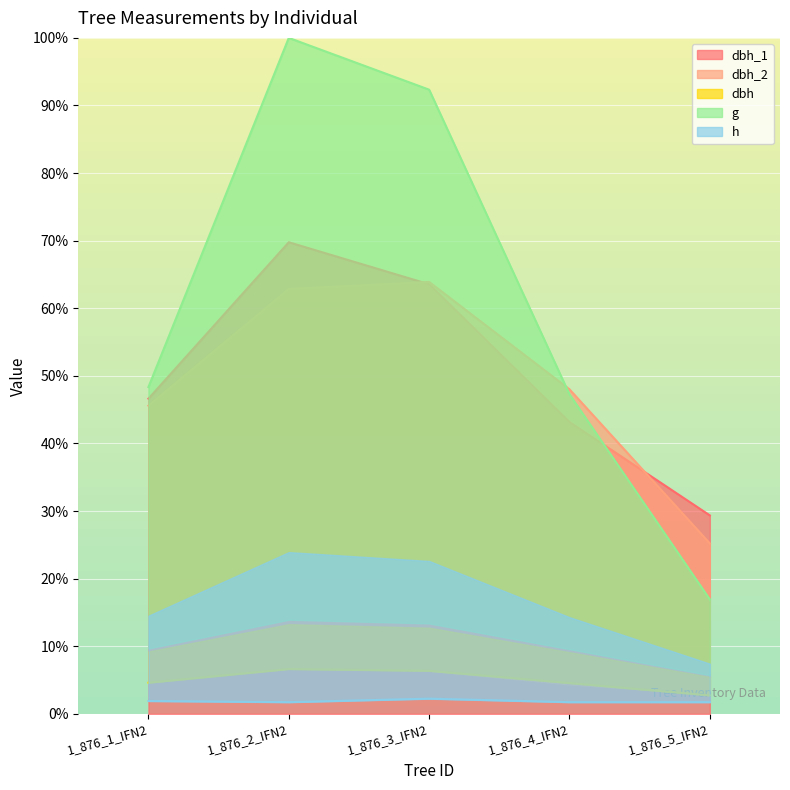

Is it true that dbh_2 equals 28.5 at 1_876_4_IFN2?

False